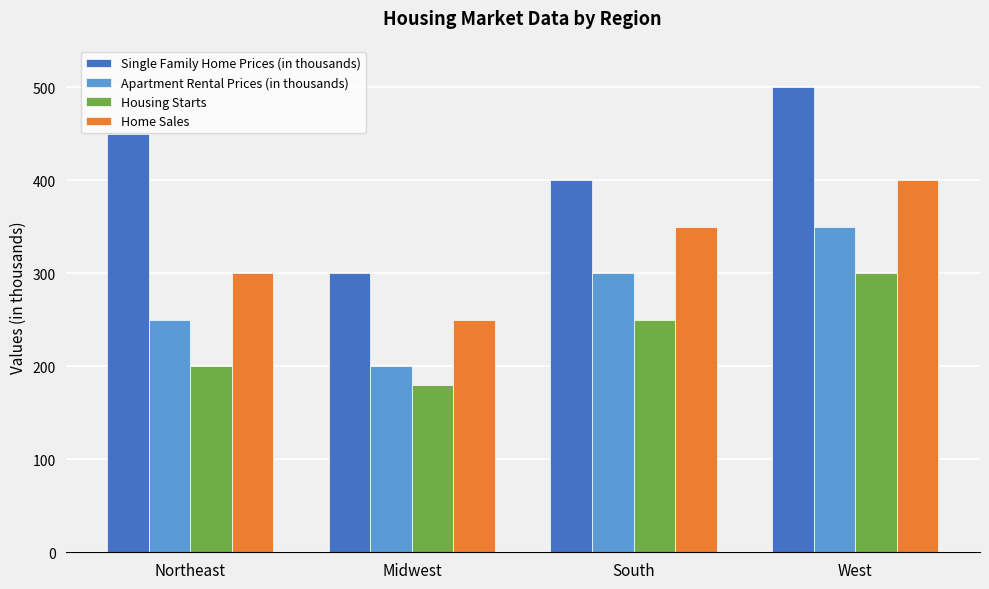

How many Apartment Rental Prices (in thousands) values are between 250 and 350?

3